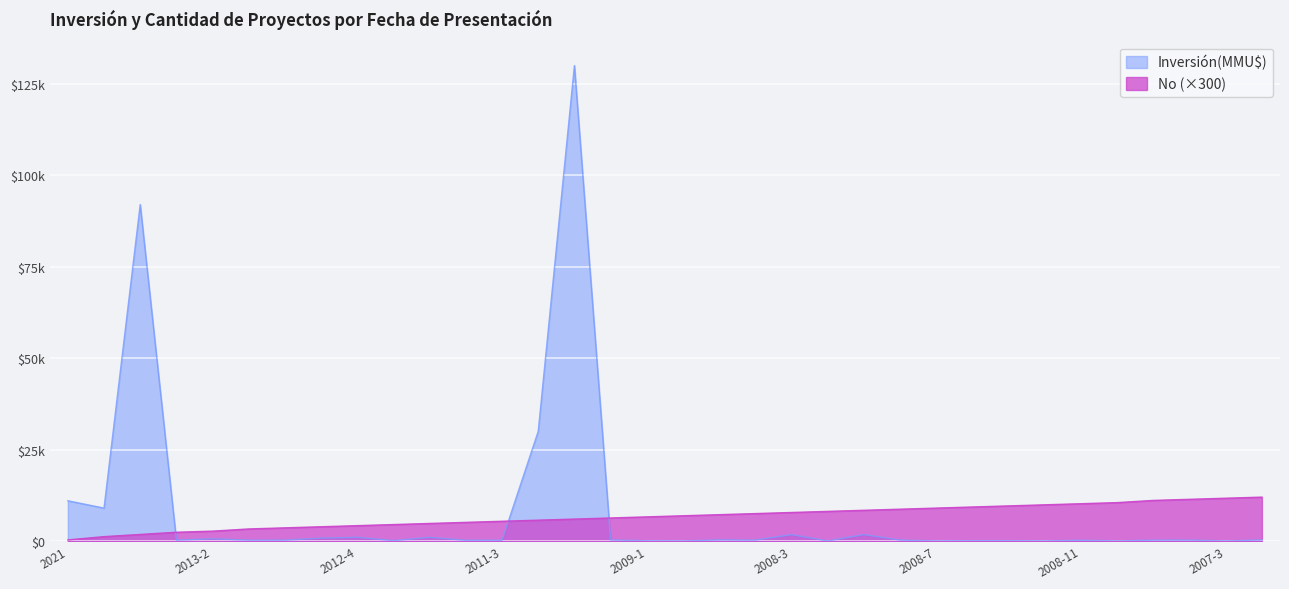

Between 2008-3 and 2012-2, which is larger?

2008-3